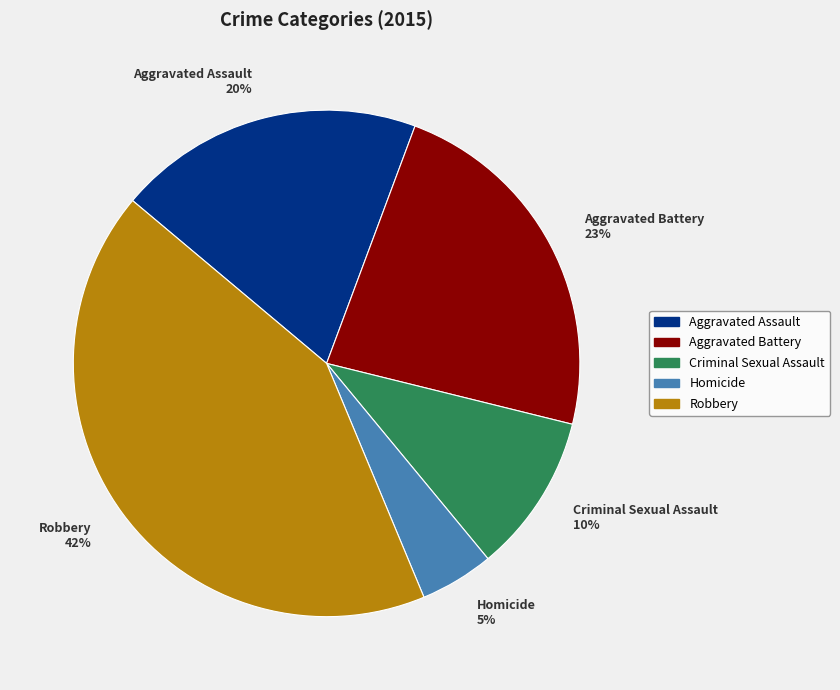

Is the sum of Robbery and Aggravated Battery greater than half?

Yes